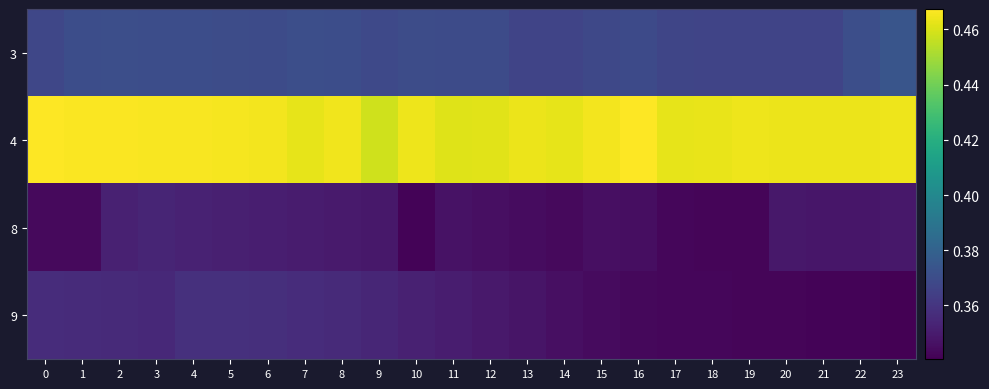

What is the difference between the highest and lowest values at 13?

0.1